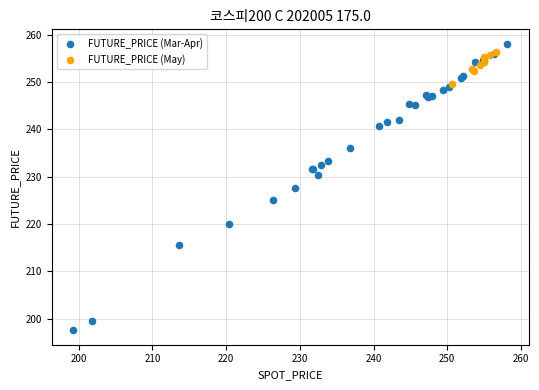

Which series has the widest spread of Y values?

FUTURE_PRICE (Mar-Apr)